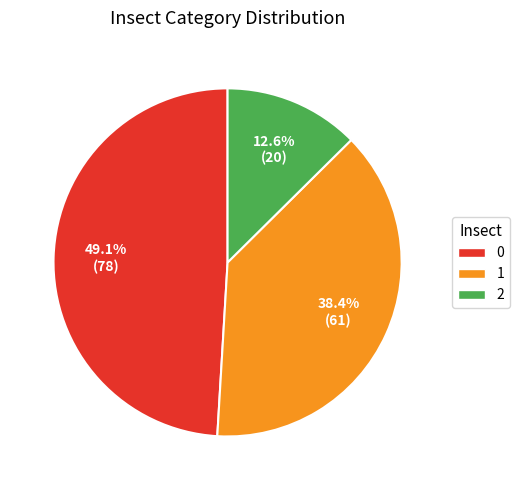

Rank the categories by value from highest to lowest.

0, 1, 2